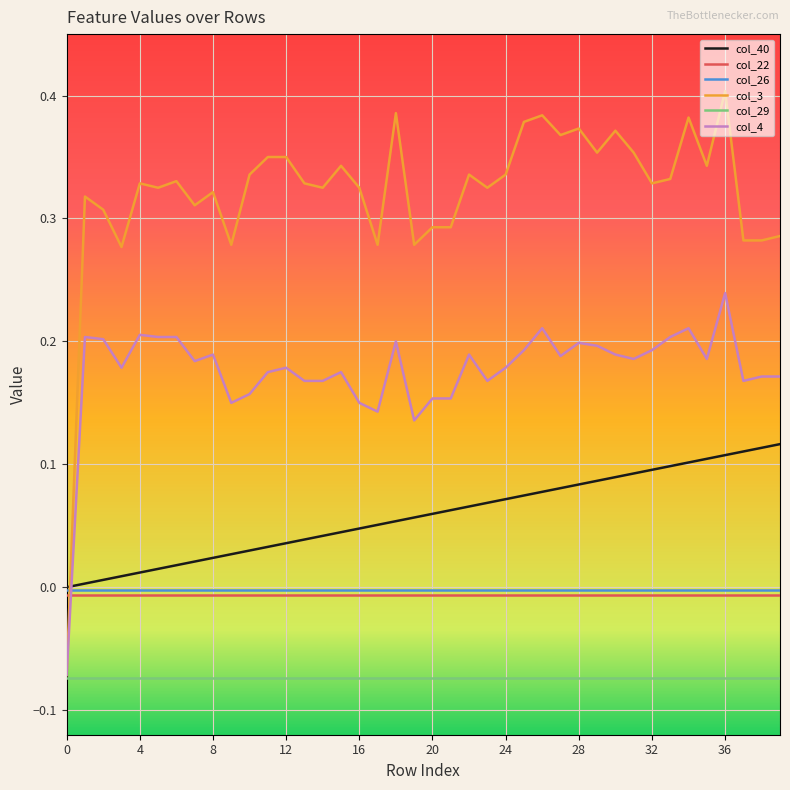

After their last crossing, which series has the higher values: col_26 or col_3?

col_3